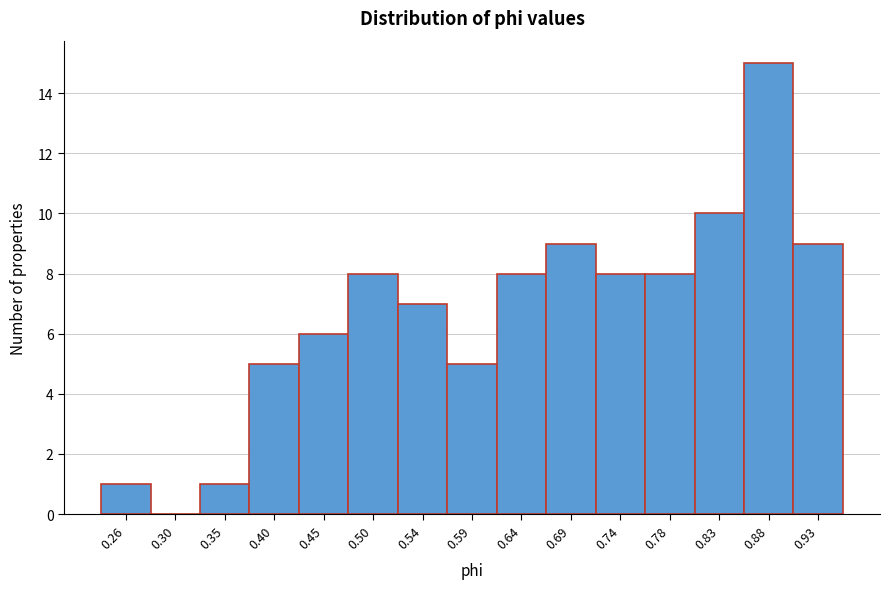

Reading left to right, list all the values displayed in this chart.

0.26=1	0.30=0	0.35=1	0.40=5	0.45=6	0.50=8	0.54=7	0.59=5	0.64=8	0.69=9	0.74=8	0.78=8	0.83=10	0.88=15	0.93=9